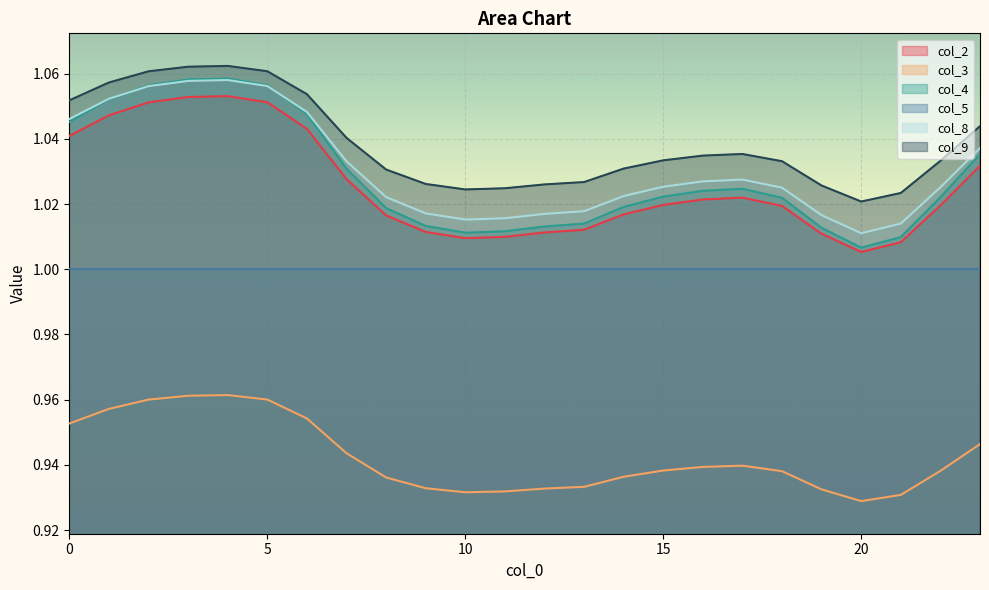

Which category has the lowest value across all series?

20